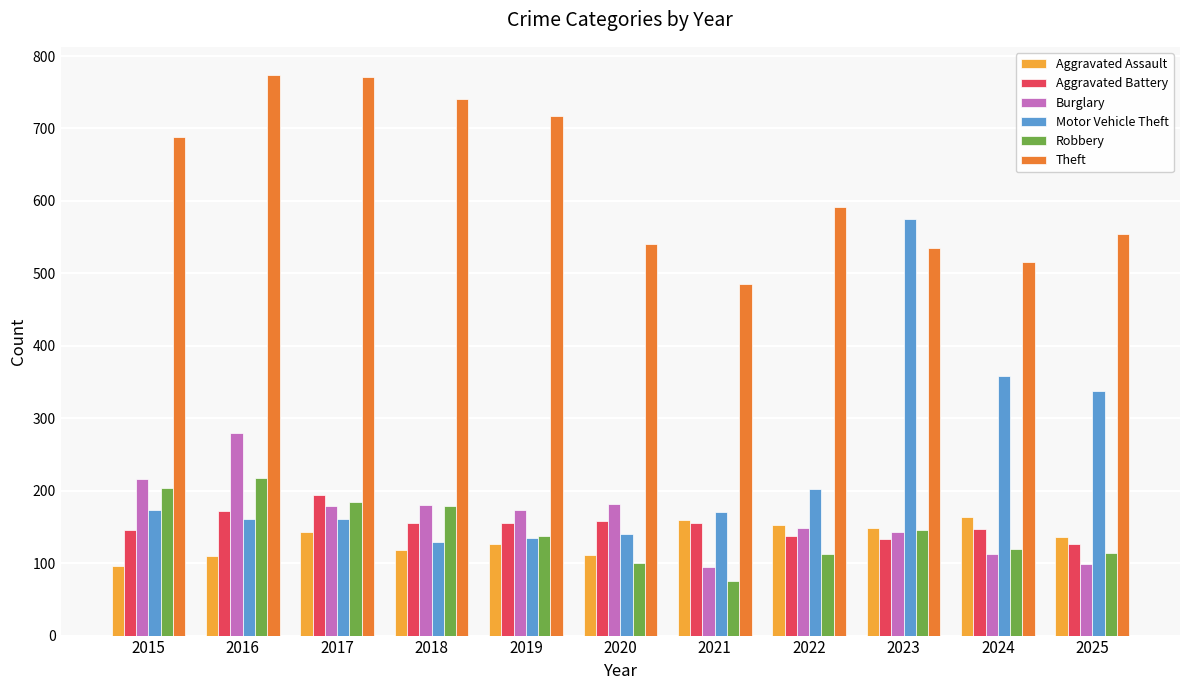

What are all the series names shown in the legend?

Aggravated Assault, Aggravated Battery, Burglary, Motor Vehicle Theft, Robbery, Theft